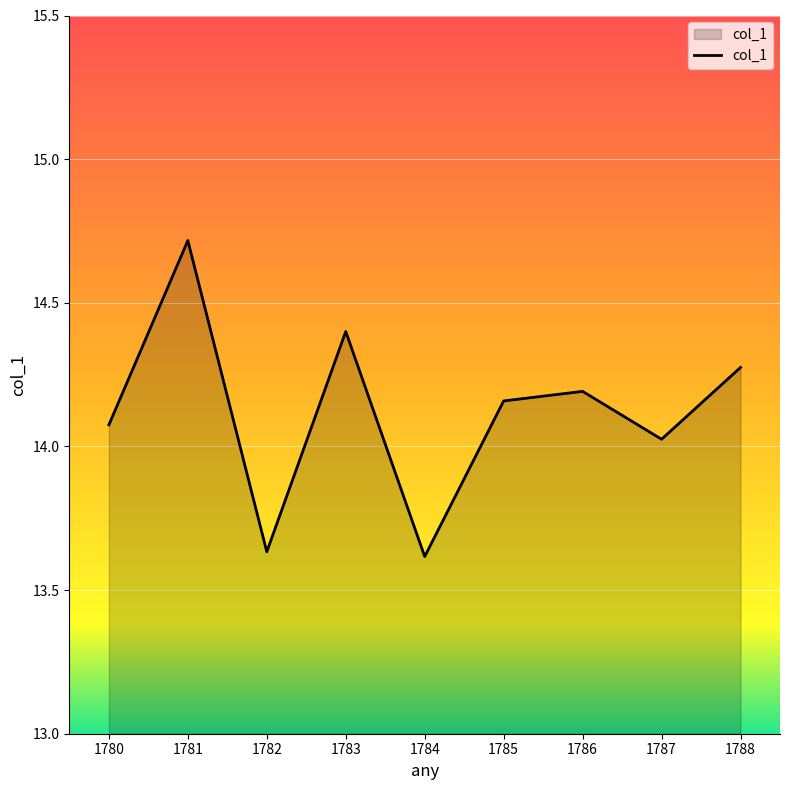

The value at 1783 is 14.4. True or false?

True